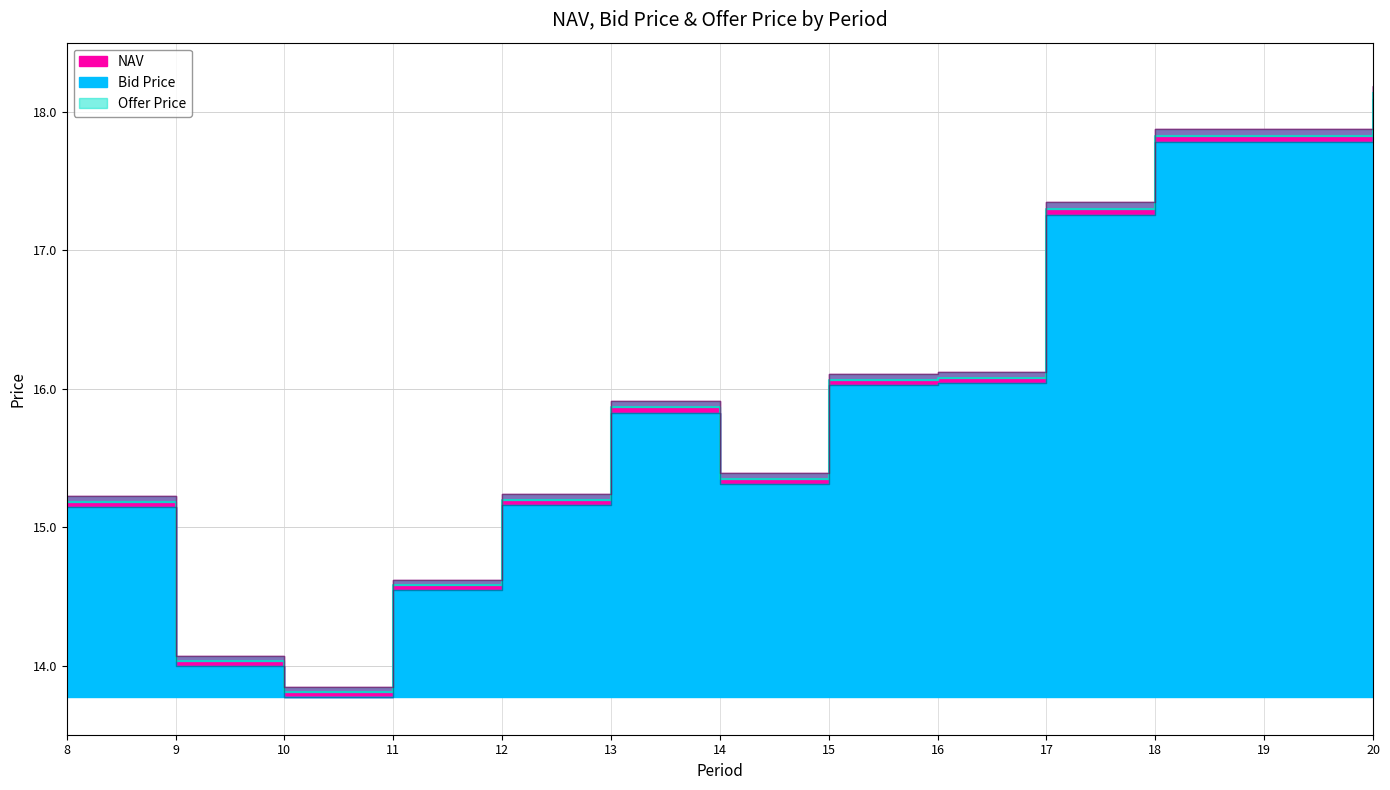

Reading left to right, extract all data points from this chart.

NAV_line: 8=15.2	9=14.0	10=13.8	11=14.6	12=15.2	13=15.9	14=15.3	15=16.1	16=16.1	17=17.3	18=17.8	19=17.8	20=18.1
Bid Price_line: 8=15.1	9=14.0	10=13.8	11=14.5	12=15.2	13=15.8	14=15.3	15=16.0	16=16.0	17=17.3	18=17.8	19=17.8	20=18.1
Offer Price_line: 8=15.2	9=14.1	10=13.8	11=14.6	12=15.2	13=15.9	14=15.4	15=16.1	16=16.1	17=17.3	18=17.9	19=17.9	20=18.2